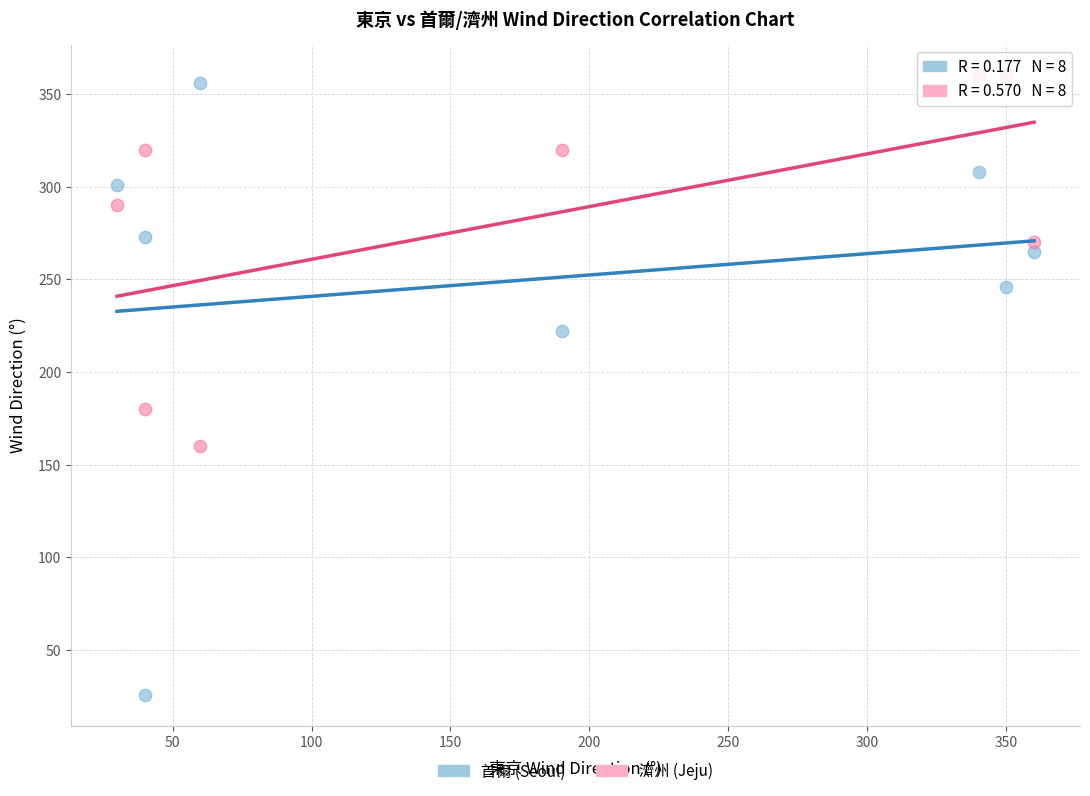

Across all data points, what is the range of X values (max minus min)?

330